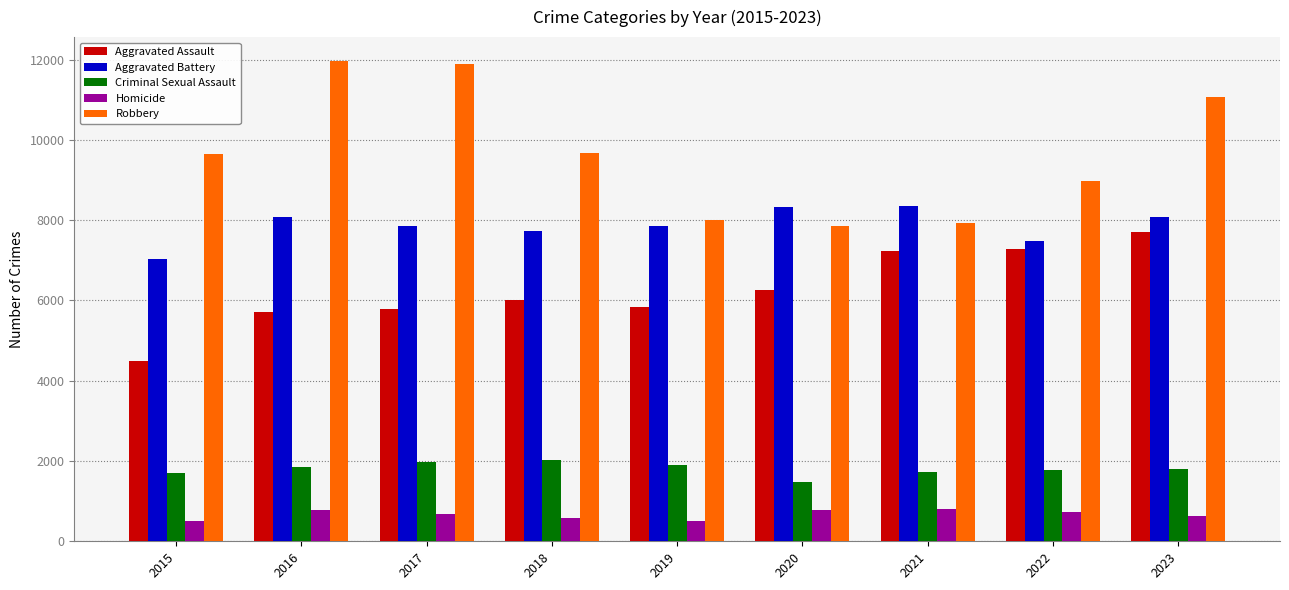

How many groups of bars are there?

9